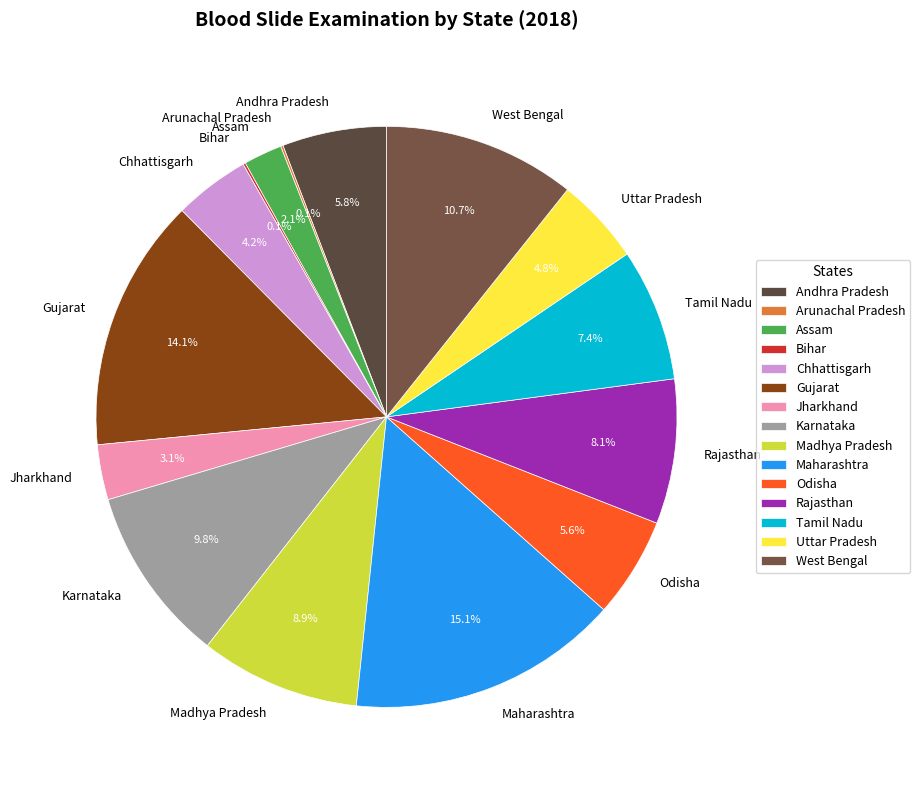

What is the largest slice in the pie chart?

Maharashtra